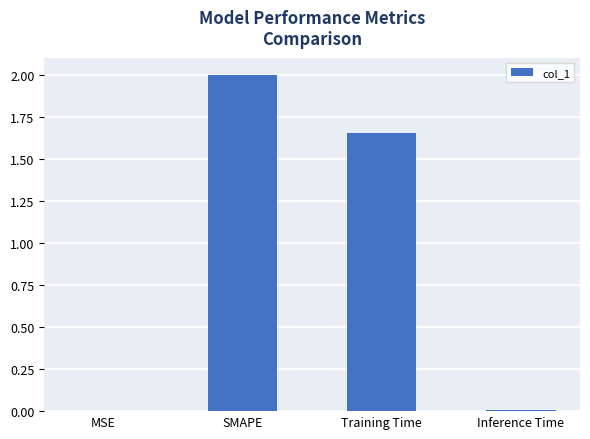

True or false: the data shows 0.0 at Inference Time.

True